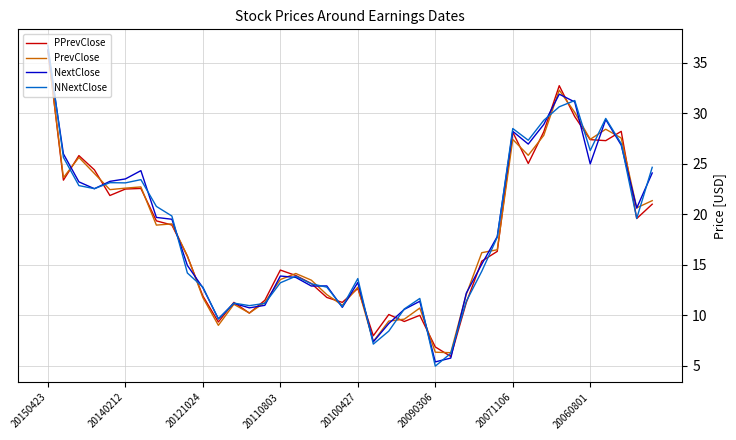

What is the smallest value displayed?

5.0